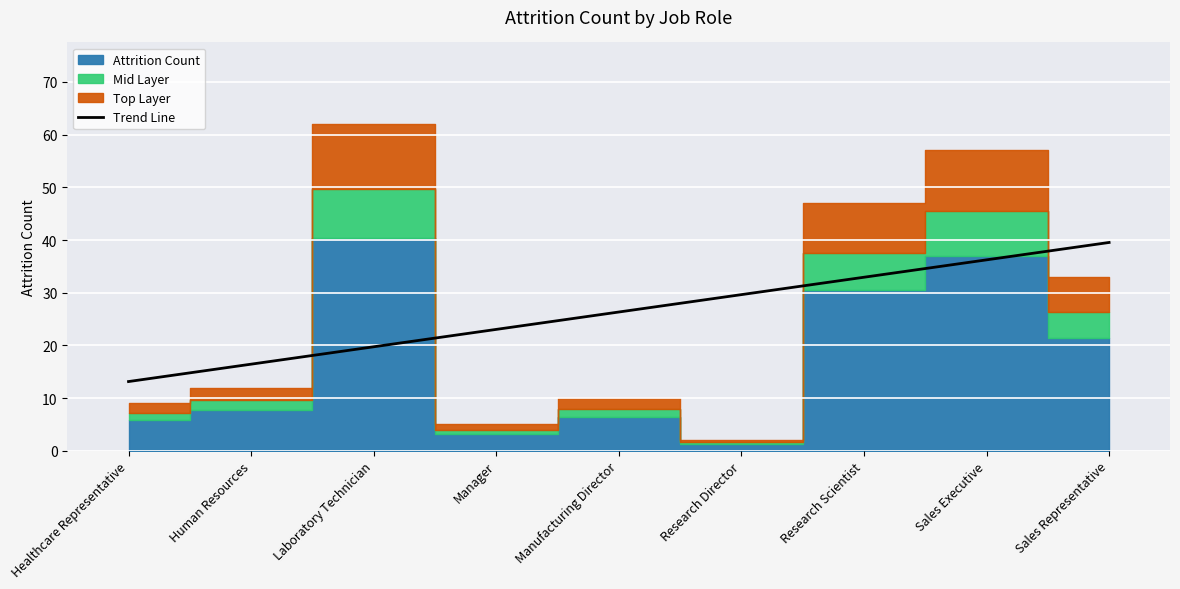

List the labels in order of Trend Line value, largest first.

Sales Representative, Sales Executive, Research Scientist, Research Director, Manufacturing Director, Manager, Laboratory Technician, Human Resources, Healthcare Representative